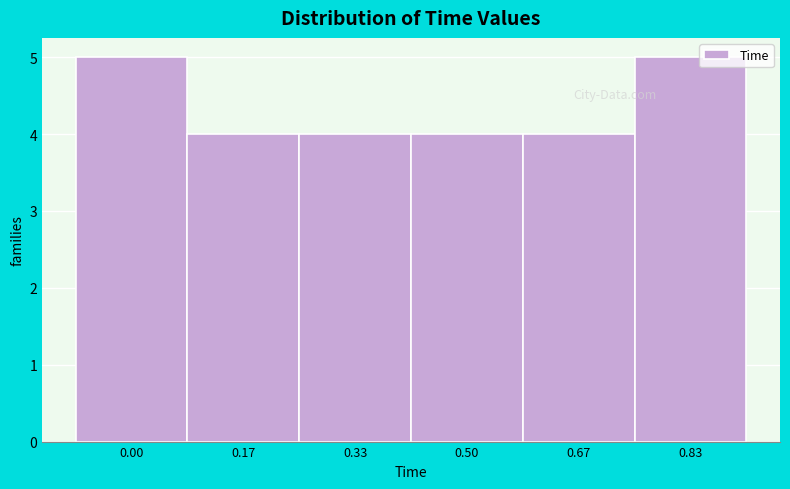

Reading left to right, transcribe all the data shown in this chart.

0.00=5	0.17=4	0.33=4	0.50=4	0.67=4	0.83=5